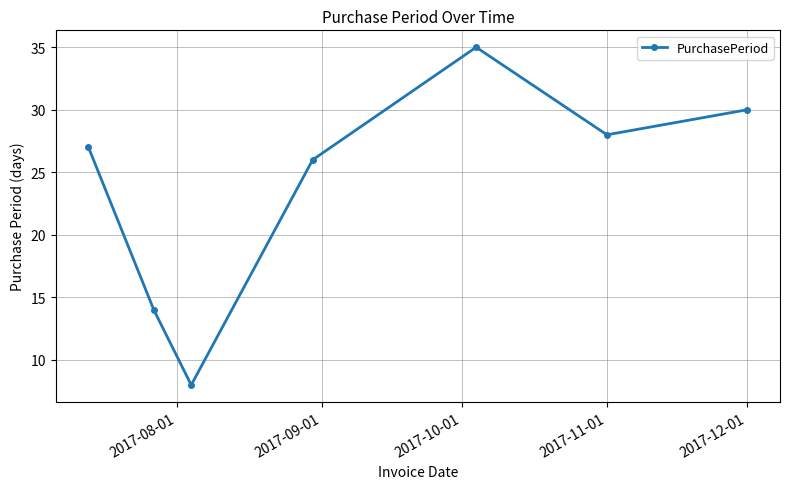

What is the minimum value shown in the chart?

8